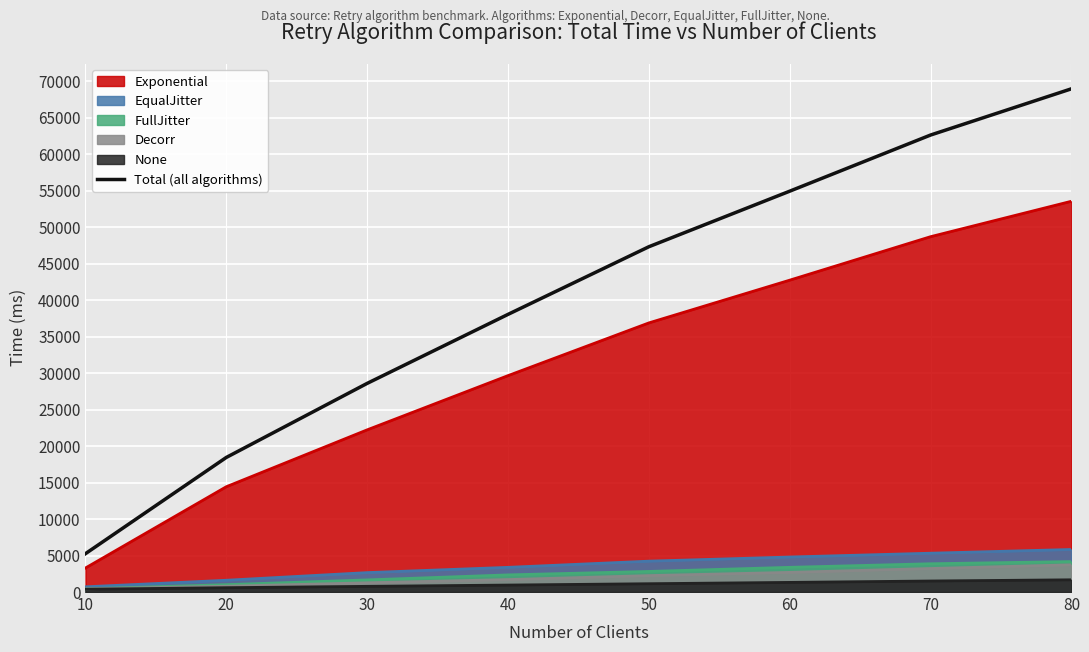

How many lines are shown in the chart?

6